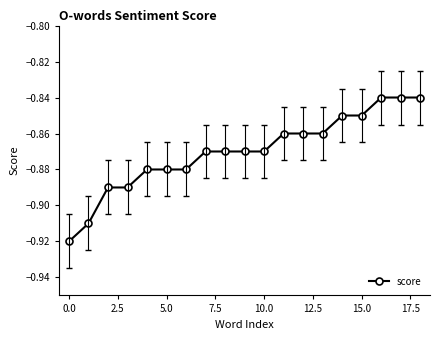

What is the sum of all values?

-16.5